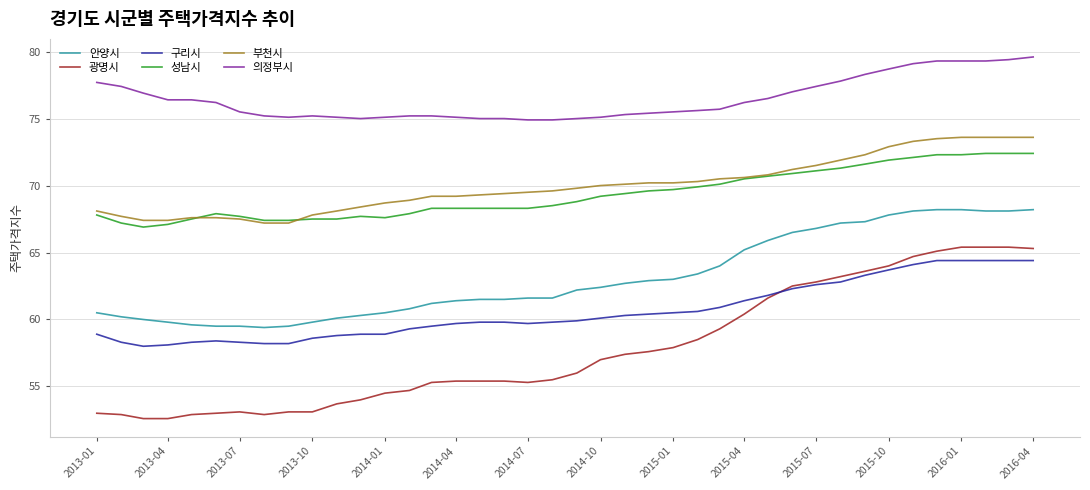

Which series has the largest total across all categories?

의정부시